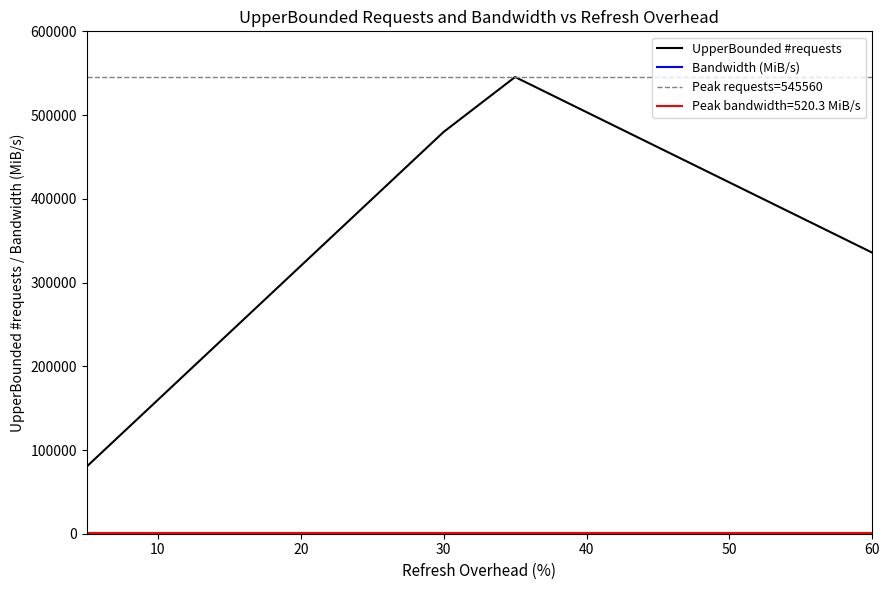

At how many categories does at least one series exceed 239211?

10